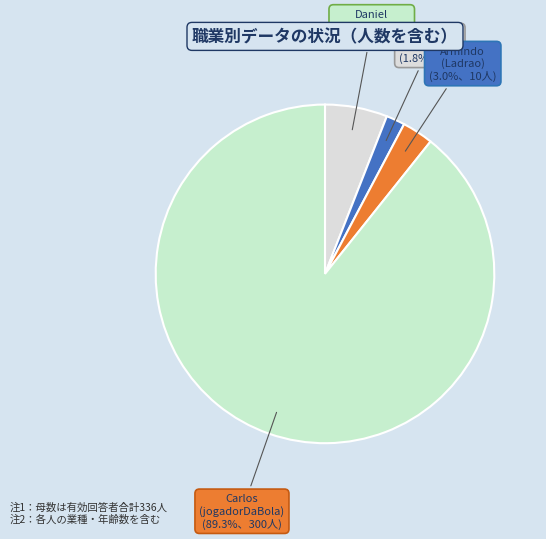

Which category has the biggest portion of the pie?

Carlos